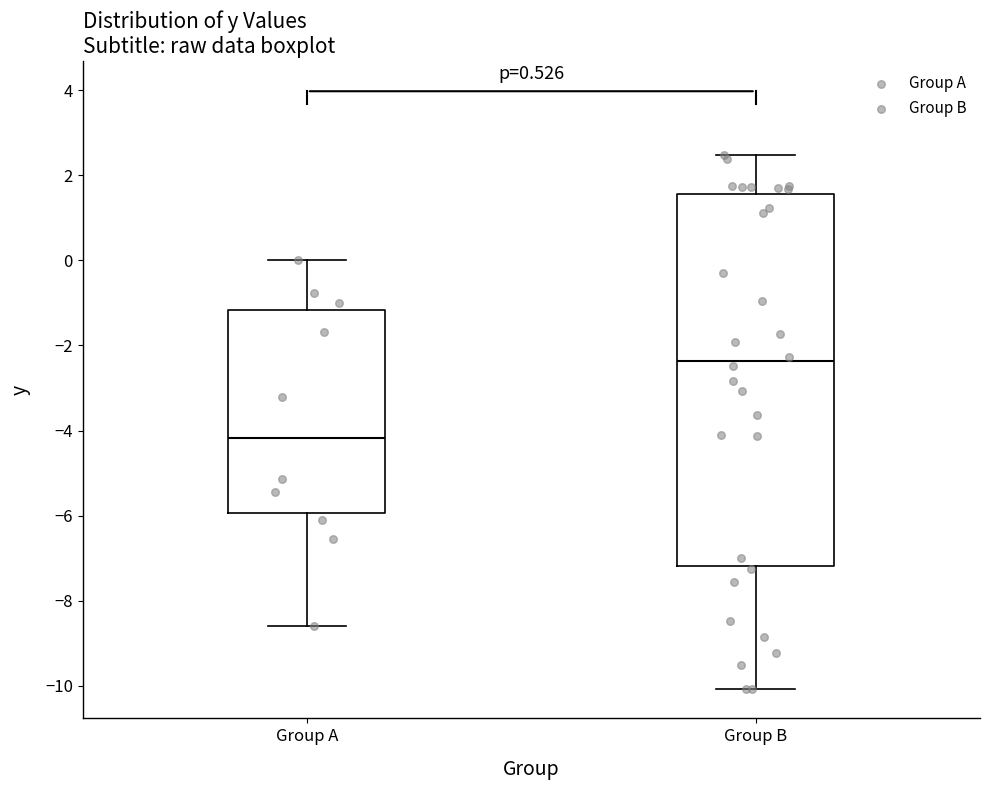

Comparing the boxes themselves (not the whiskers), which one is the tallest?

Group B